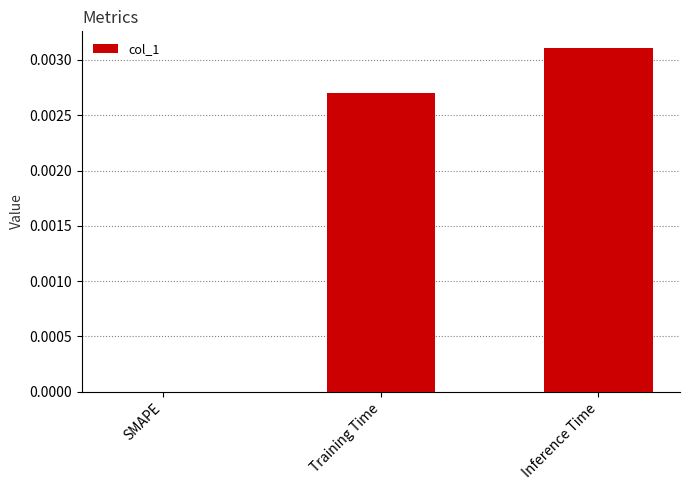

Which has a higher value, Training Time or Inference Time?

Inference Time